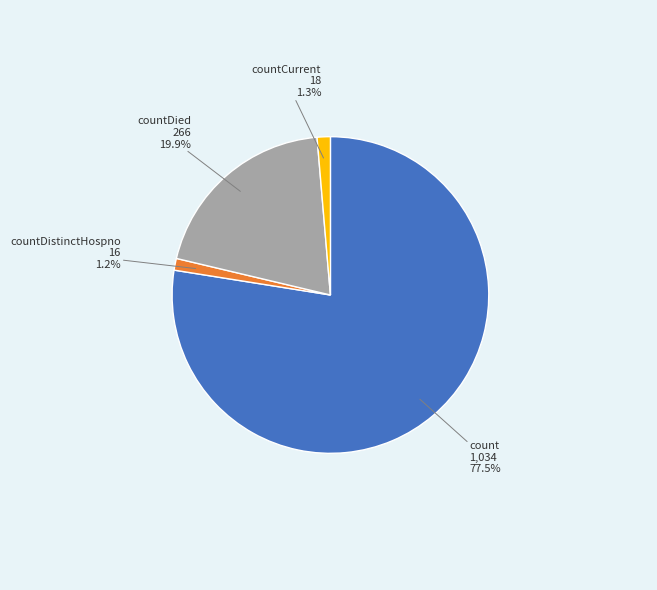

Does any single category account for the majority?

Yes